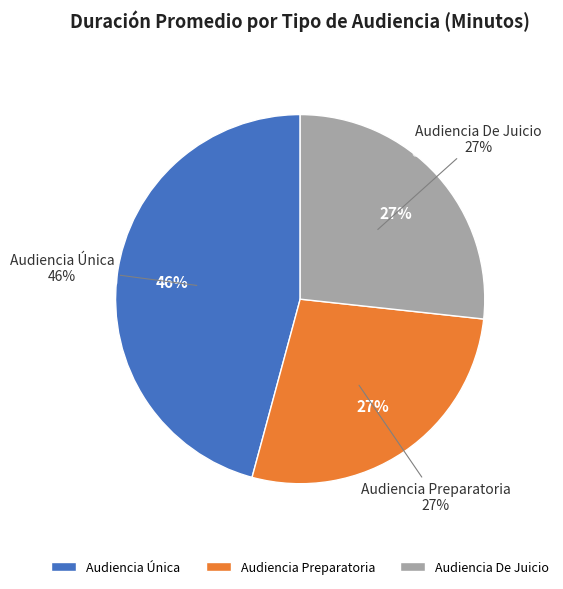

What is the change in value from Audiencia Única to Audiencia De Juicio?

-25